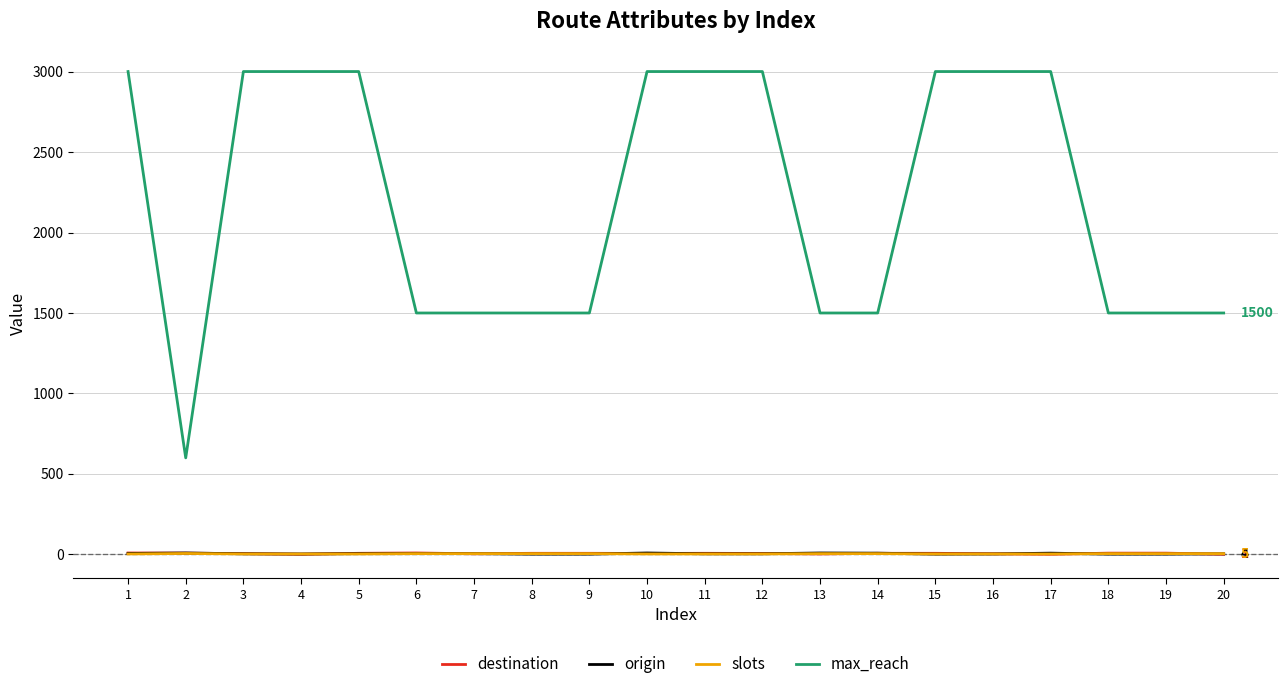

Which series has the largest range (max minus min)?

max_reach